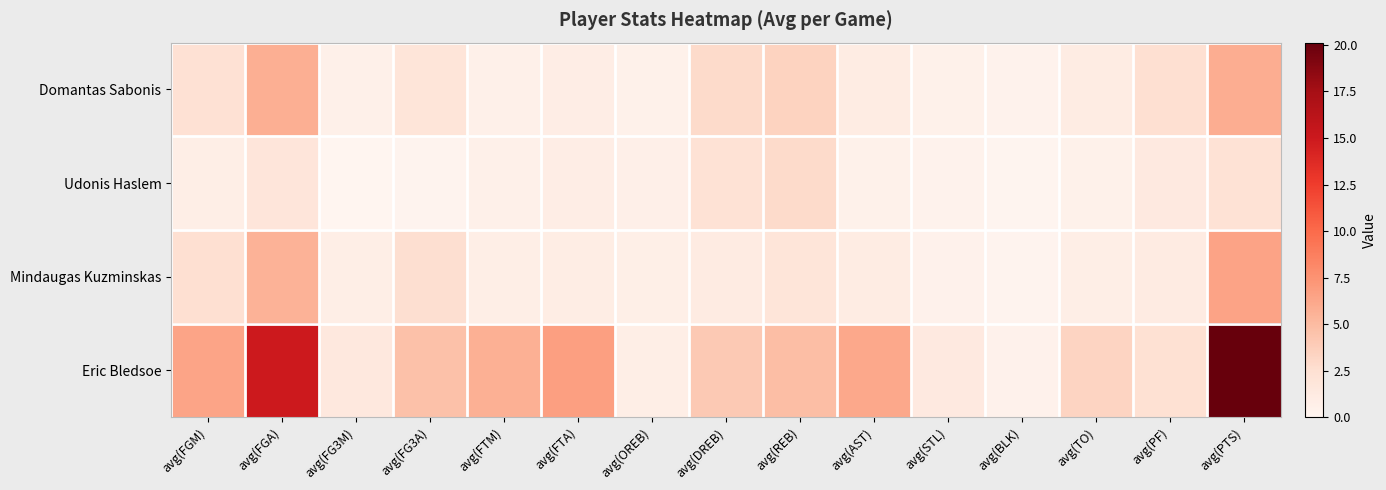

Reading left to right, what are all the values shown in this chart?

Domantas Sabonis: avg(FGM)=2.3	avg(FGA)=5.8	avg(FG3M)=0.6	avg(FG3A)=1.9	avg(FTM)=0.6	avg(FTA)=0.9	avg(OREB)=0.5	avg(DREB)=2.9	avg(REB)=3.4	avg(AST)=1.0	avg(STL)=0.5	avg(BLK)=0.4	avg(TO)=1.0	avg(PF)=2.5	avg(PTS)=5.8
Udonis Haslem: avg(FGM)=0.8	avg(FGA)=1.8	avg(FG3M)=0.0	avg(FG3A)=0.2	avg(FTM)=0.6	avg(FTA)=0.9	avg(OREB)=0.6	avg(DREB)=2.3	avg(REB)=2.9	avg(AST)=0.5	avg(STL)=0.3	avg(BLK)=0.1	avg(TO)=0.5	avg(PF)=1.4	avg(PTS)=2.3
Mindaugas Kuzminskas: avg(FGM)=2.4	avg(FGA)=5.6	avg(FG3M)=0.8	avg(FG3A)=2.5	avg(FTM)=0.8	avg(FTA)=1.0	avg(OREB)=0.7	avg(DREB)=1.2	avg(REB)=1.9	avg(AST)=1.1	avg(STL)=0.4	avg(BLK)=0.2	avg(TO)=0.8	avg(PF)=1.2	avg(PTS)=6.5
Eric Bledsoe: avg(FGM)=6.4	avg(FGA)=15.0	avg(FG3M)=1.6	avg(FG3A)=4.6	avg(FTM)=5.7	avg(FTA)=6.7	avg(OREB)=0.8	avg(DREB)=4.1	avg(REB)=4.9	avg(AST)=6.2	avg(STL)=1.4	avg(BLK)=0.4	avg(TO)=3.3	avg(PF)=2.4	avg(PTS)=20.1